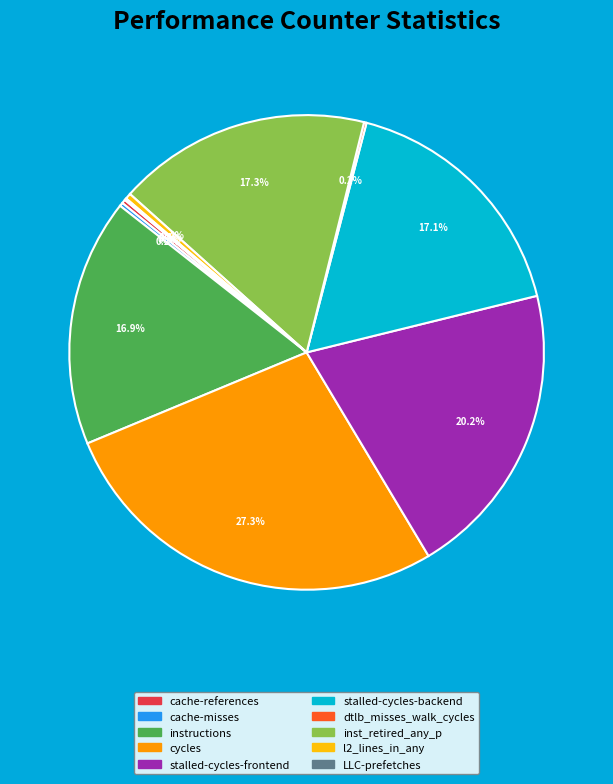

What is the largest slice in the pie chart?

cycles